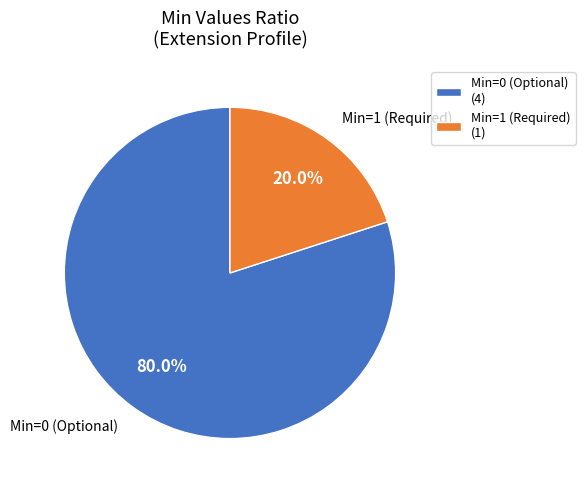

Rank the categories by value from lowest to highest.

Min=1 (Required) (1), Min=0 (Optional) (4)